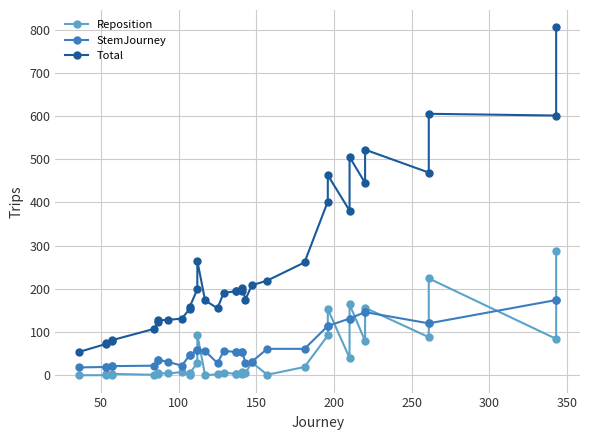

How many lines are shown in the chart?

3